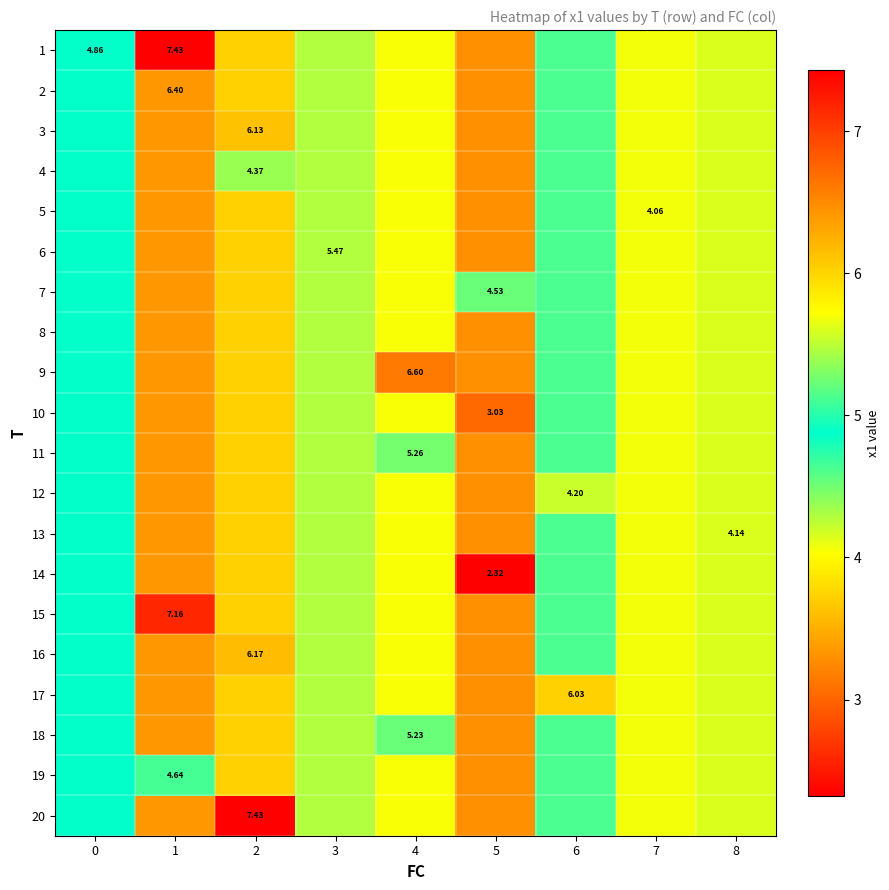

At which category is the sum across all series the highest?

1